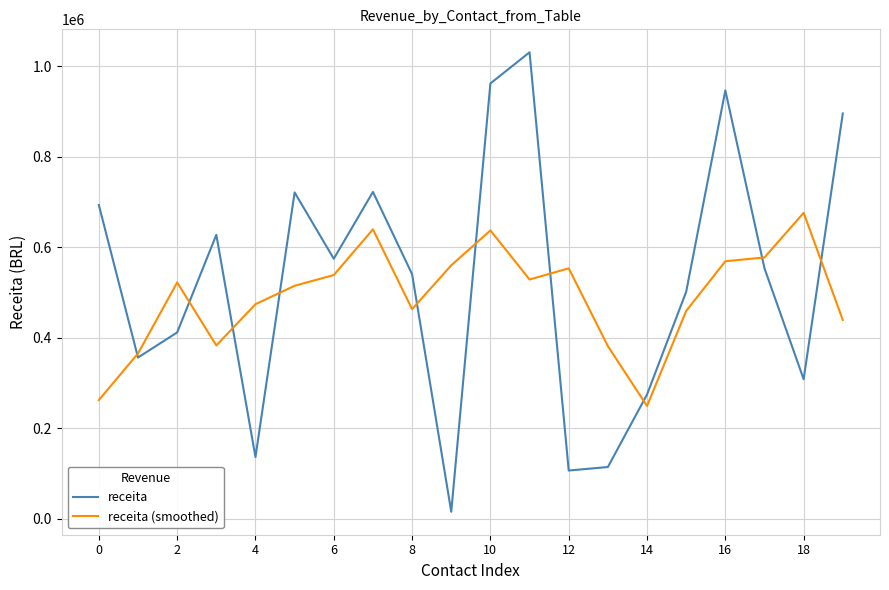

Which series has the widest spread of values?

receita